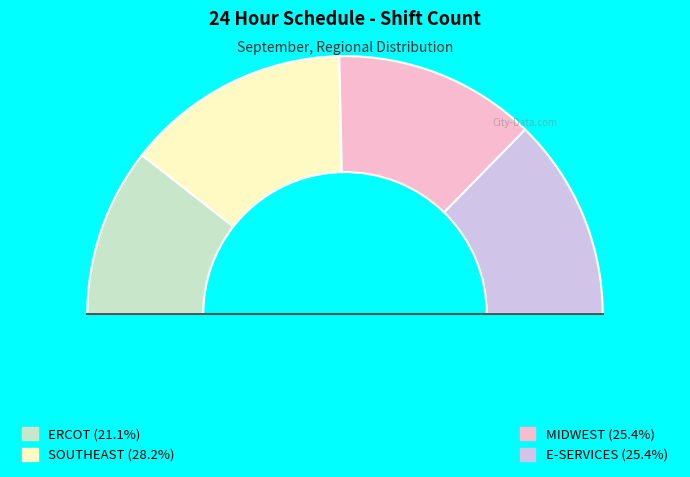

How many slices are in this pie chart?

4